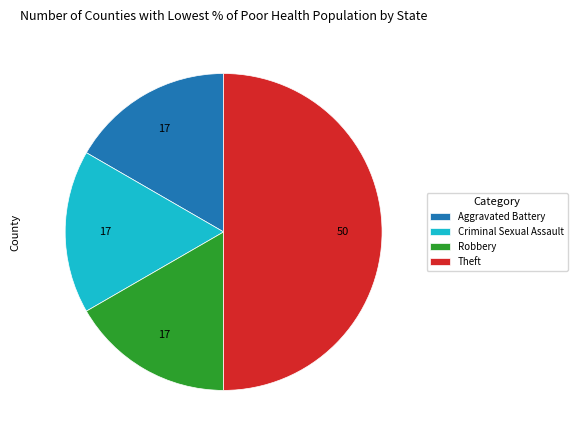

Is Criminal Sexual Assault the majority of the pie?

No